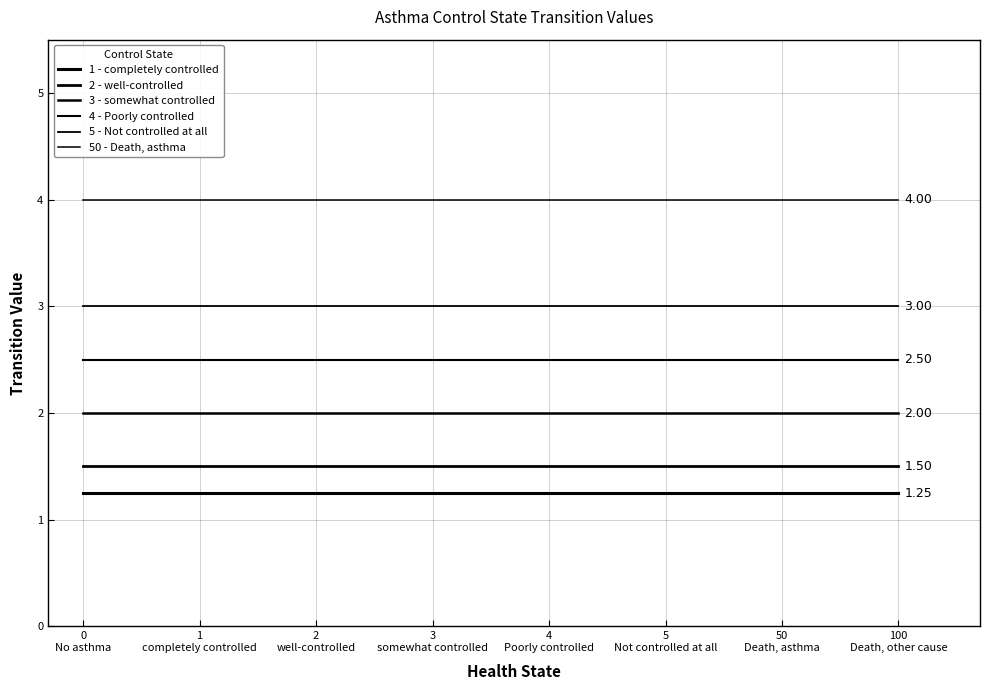

True or false: 4 - Poorly controlled and 1 - completely controlled intersect in this chart.

False